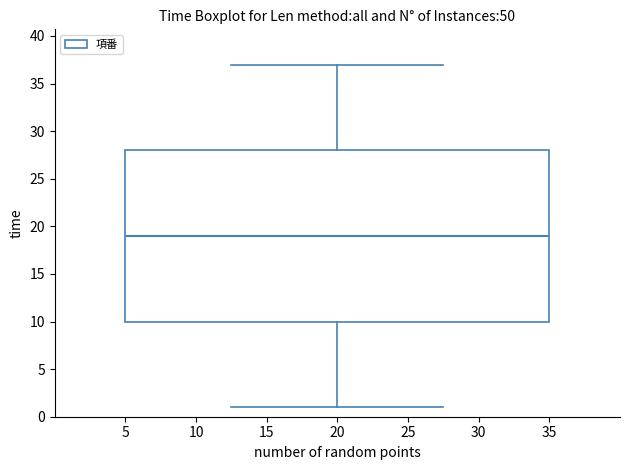

Read this box plot against the y-axis: the position of the median line, the range covered by the box, and the ends of both whiskers. The values are not printed on the chart, so give them approximately, as read against the axis.

median 19, box 10 to 28, whiskers 1 to 37